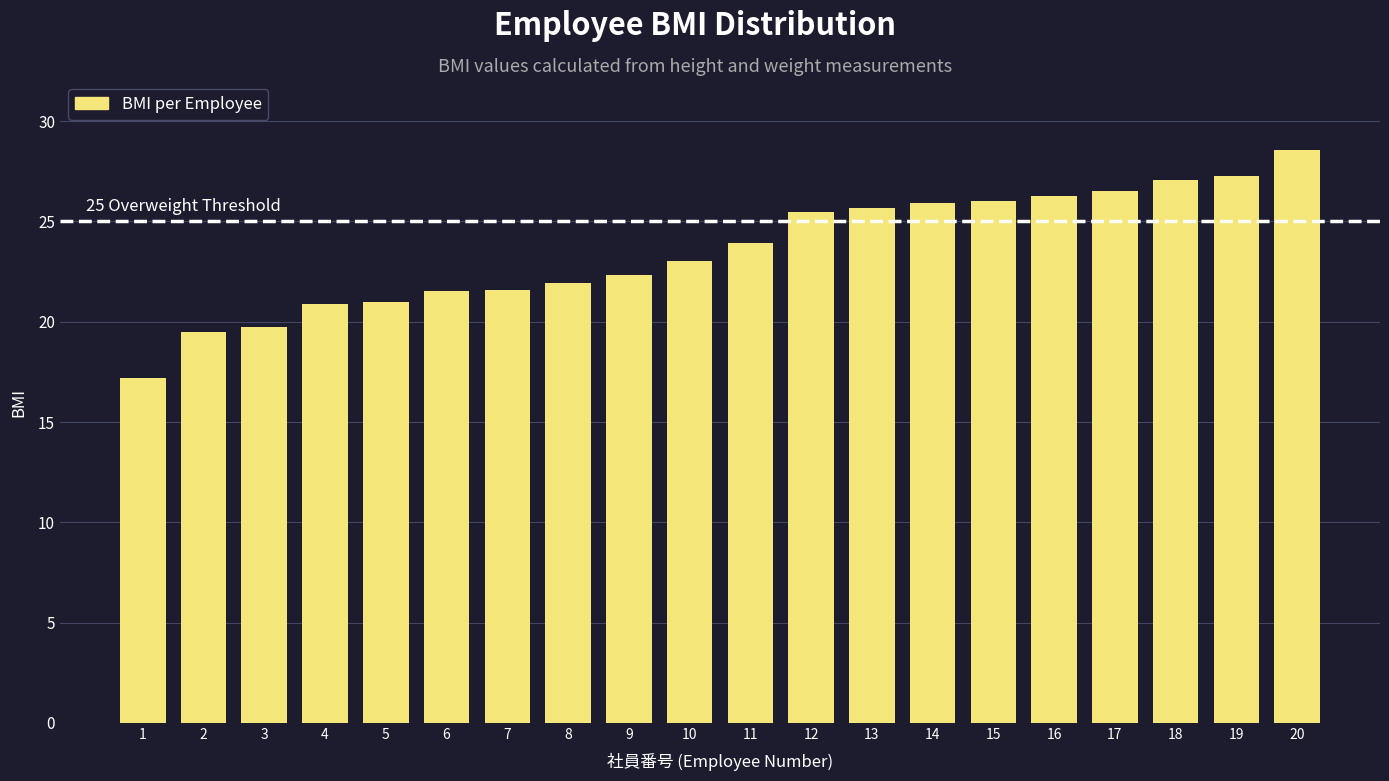

At which label is the value closest to 22?

8